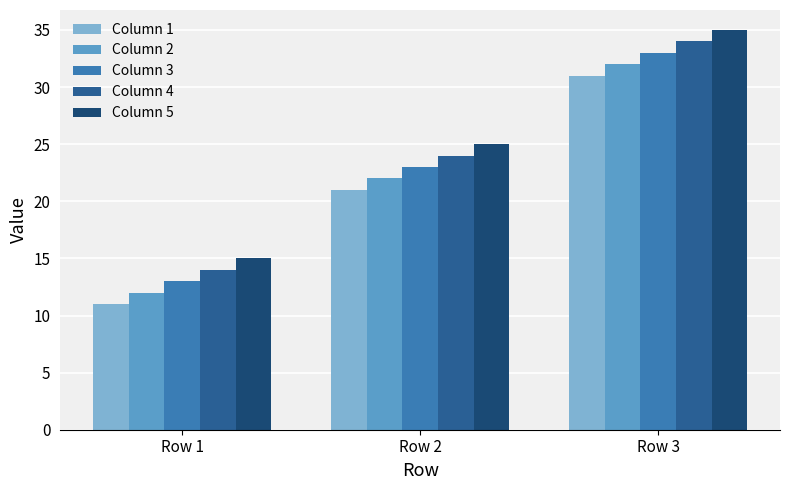

Is the value of Column 5 at Row 3 greater than the value of Column 2 at Row 2?

Yes